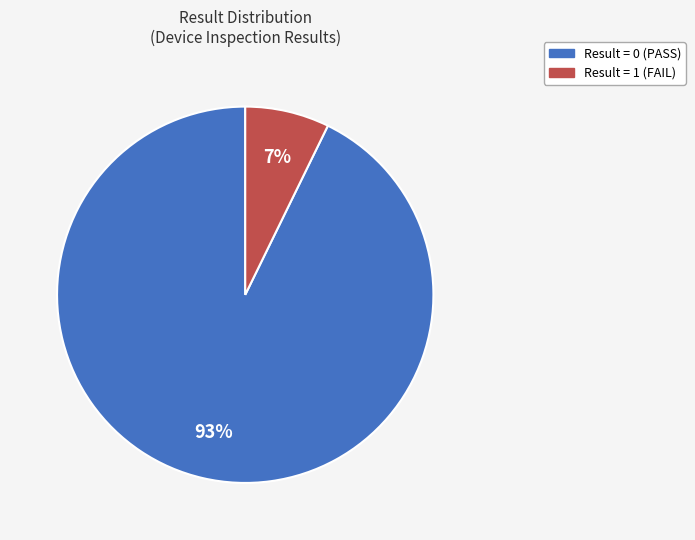

Is it true that Result = 1 (FAIL) is 7% of the pie?

True